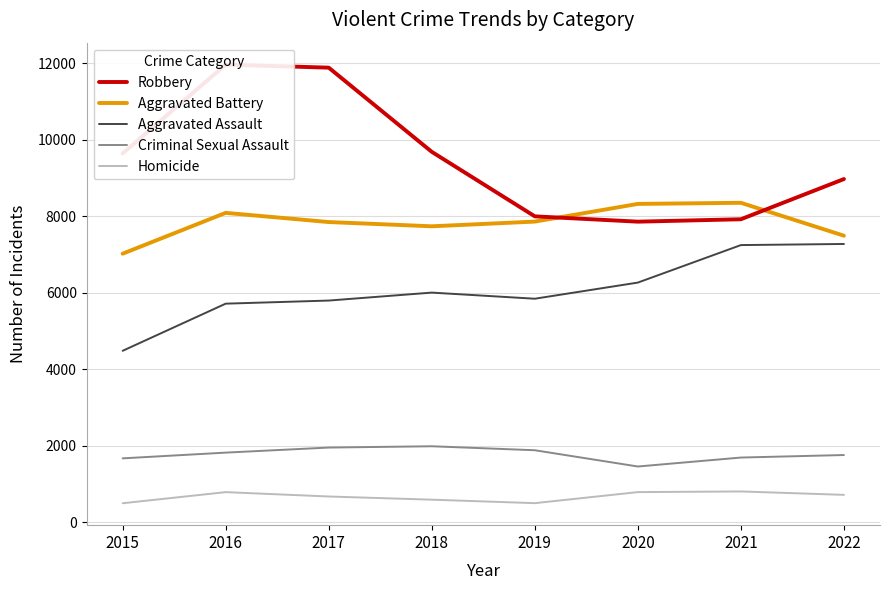

At how many categories does at least one series exceed 8369?

5